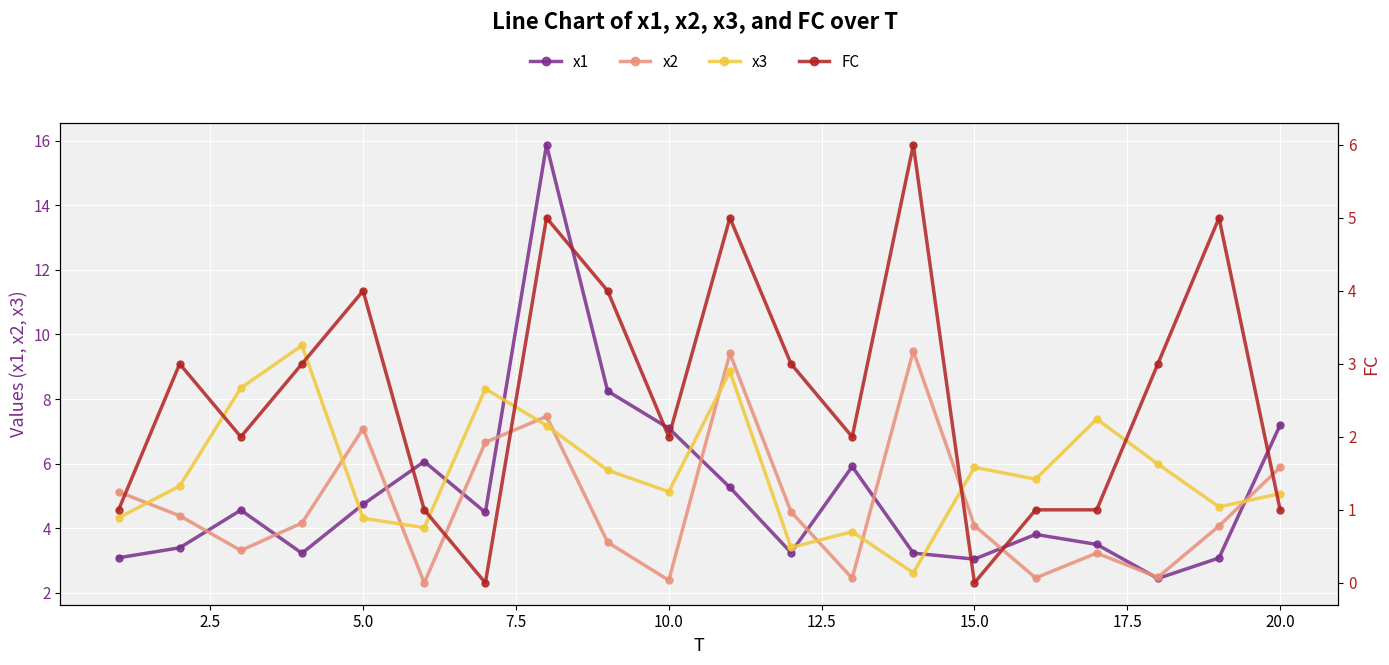

Which series has the largest range (max minus min)?

x1